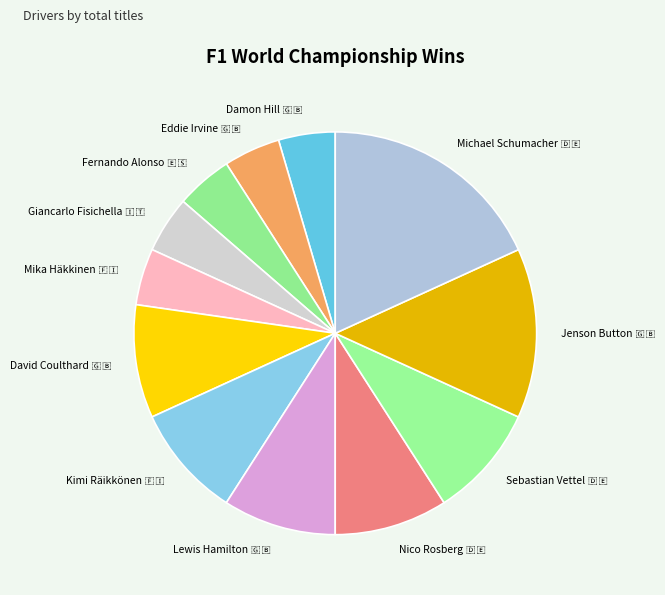

Is there a majority slice in this chart?

No